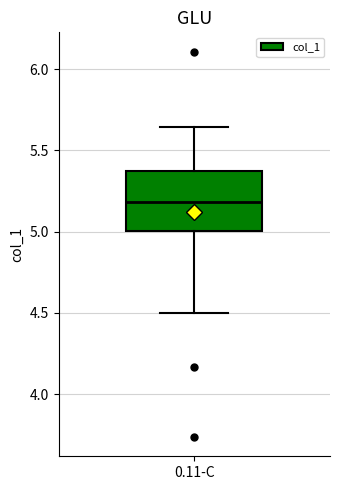

Read this box plot against the y-axis: the position of the median line, the range covered by the box, and the ends of both whiskers. The values are not printed on the chart, so give them approximately, as read against the axis.

median 5.20, box 5.00 to 5.35, whiskers 4.50 to 5.65